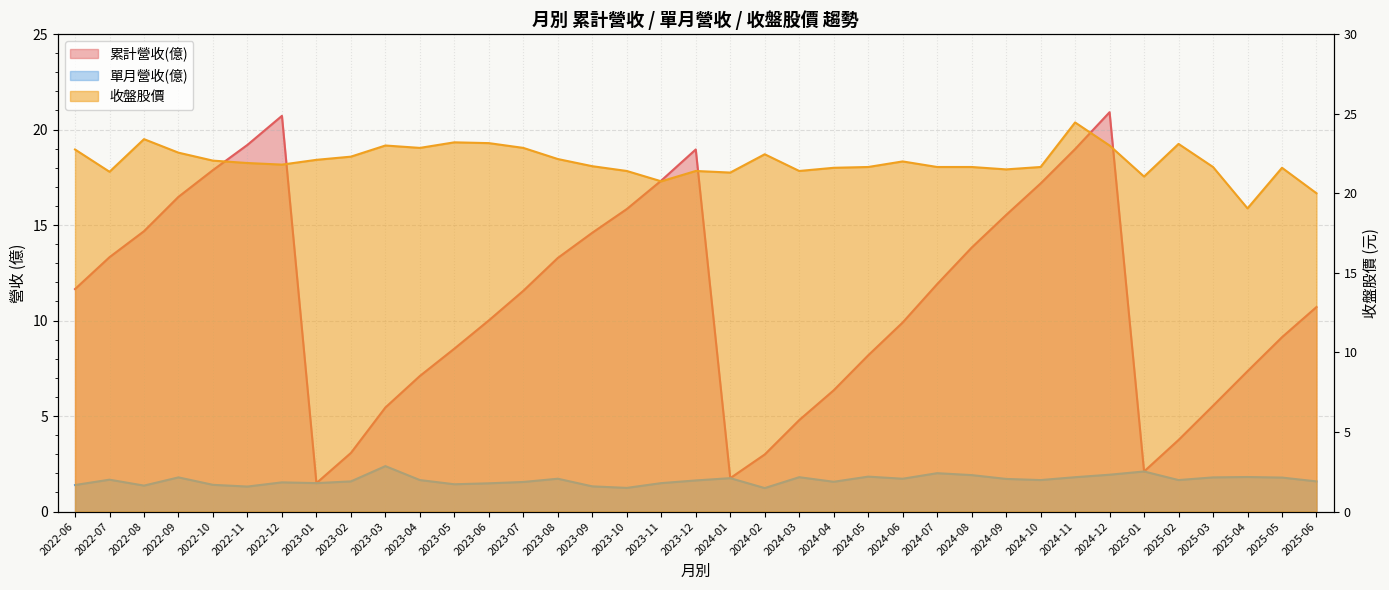

Which label corresponds to the smallest value in the chart?

2024-02